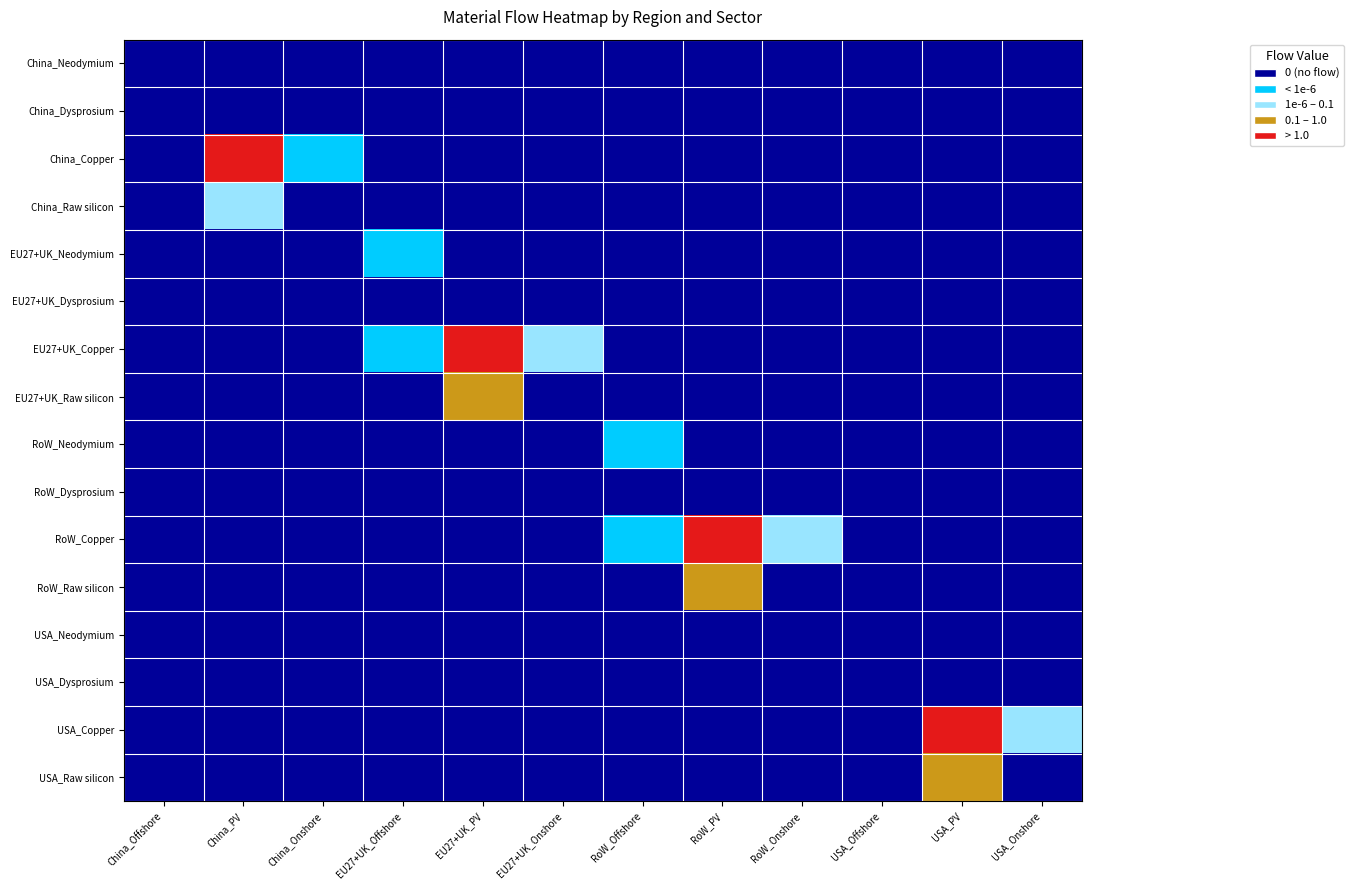

Reading left to right, extract all data points from this chart.

China_Offshore: 0.0	0.0	0.0	0.0	0.0	0.0	0.0	0.0	0.0	0.0	0.0	0.0	0.0	0.0	0.0	0.0
China_PV: 0.0	0.0	1.0	0.1	0.0	0.0	0.0	0.0	0.0	0.0	0.0	0.0	0.0	0.0	0.0	0.0
China_Onshore: 0.0	0.0	0.0	0.0	0.0	0.0	0.0	0.0	0.0	0.0	0.0	0.0	0.0	0.0	0.0	0.0
EU27+UK_Offshore: 0.0	0.0	0.0	0.0	0.0	0.0	0.0	0.0	0.0	0.0	0.0	0.0	0.0	0.0	0.0	0.0
EU27+UK_PV: 0.0	0.0	0.0	0.0	0.0	0.0	16.6	0.9	0.0	0.0	0.0	0.0	0.0	0.0	0.0	0.0
EU27+UK_Onshore: 0.0	0.0	0.0	0.0	0.0	0.0	0.0	0.0	0.0	0.0	0.0	0.0	0.0	0.0	0.0	0.0
RoW_Offshore: 0.0	0.0	0.0	0.0	0.0	0.0	0.0	0.0	0.0	0.0	0.0	0.0	0.0	0.0	0.0	0.0
RoW_PV: 0.0	0.0	0.0	0.0	0.0	0.0	0.0	0.0	0.0	0.0	18.0	1.0	0.0	0.0	0.0	0.0
RoW_Onshore: 0.0	0.0	0.0	0.0	0.0	0.0	0.0	0.0	0.0	0.0	0.0	0.0	0.0	0.0	0.0	0.0
USA_Offshore: 0.0	0.0	0.0	0.0	0.0	0.0	0.0	0.0	0.0	0.0	0.0	0.0	0.0	0.0	0.0	0.0
USA_PV: 0.0	0.0	0.0	0.0	0.0	0.0	0.0	0.0	0.0	0.0	0.0	0.0	0.0	0.0	4.2	0.2
USA_Onshore: 0.0	0.0	0.0	0.0	0.0	0.0	0.0	0.0	0.0	0.0	0.0	0.0	0.0	0.0	0.0	0.0